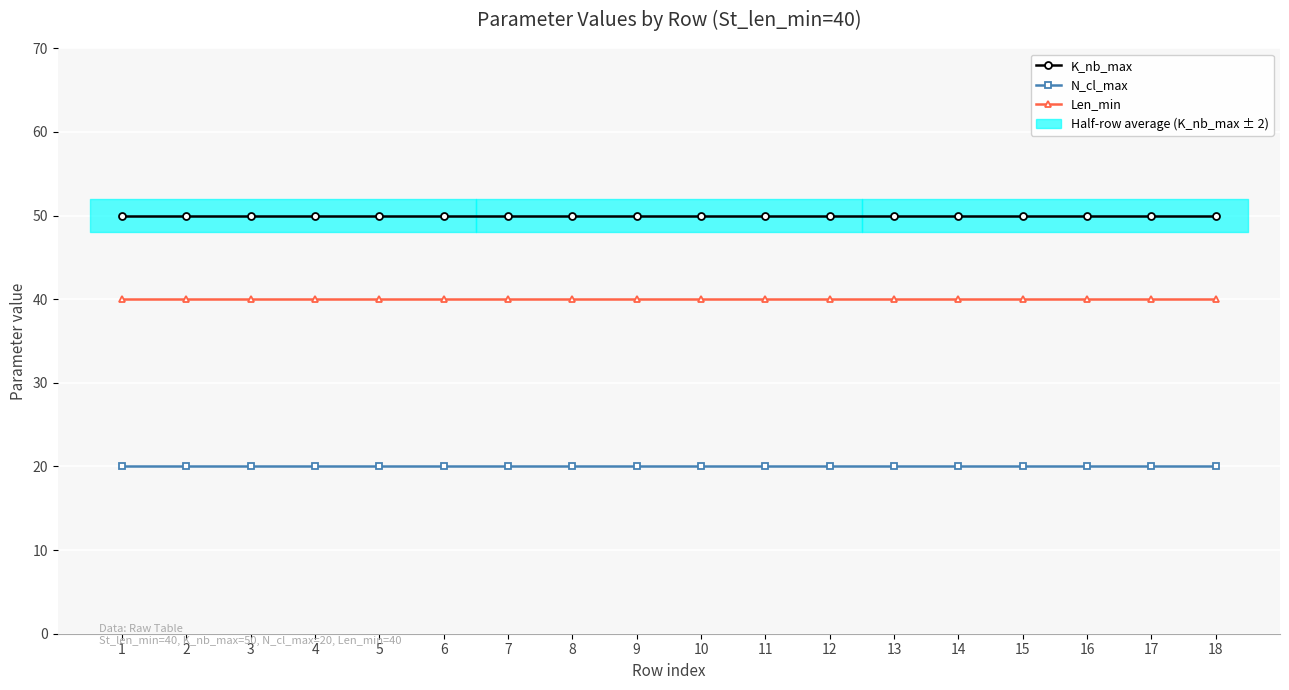

At which category does the chart reach its peak across all series?

1